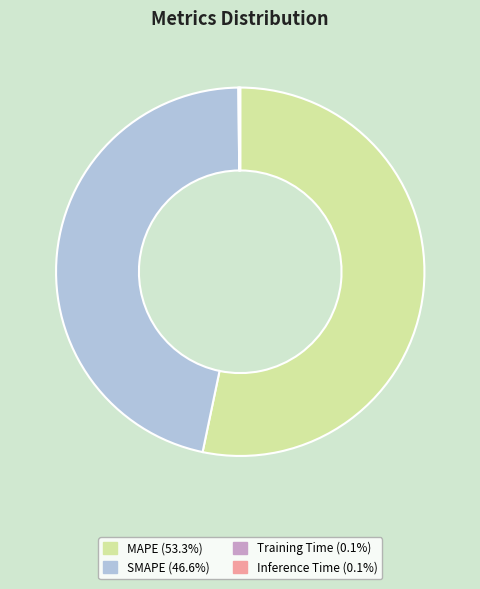

Is the sum of MAPE and SMAPE greater than half?

Yes